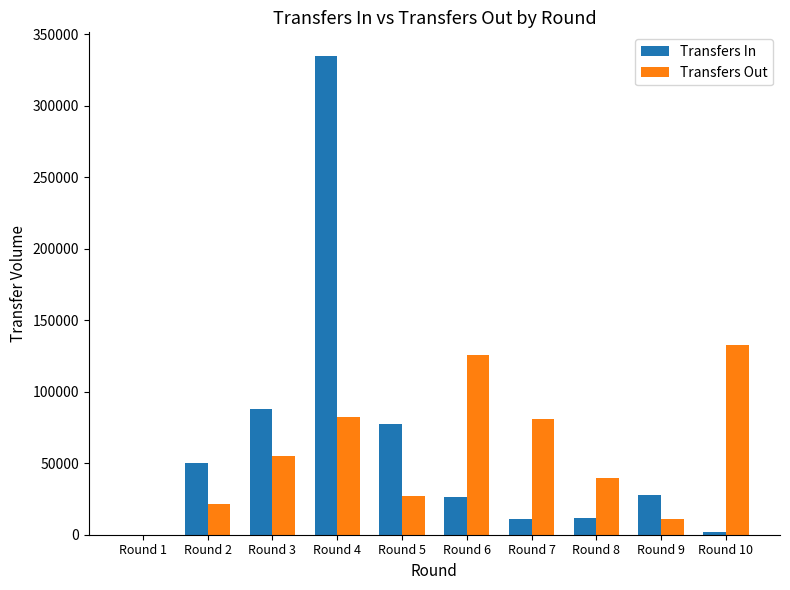

At which category is the sum across all series the highest?

Round 4